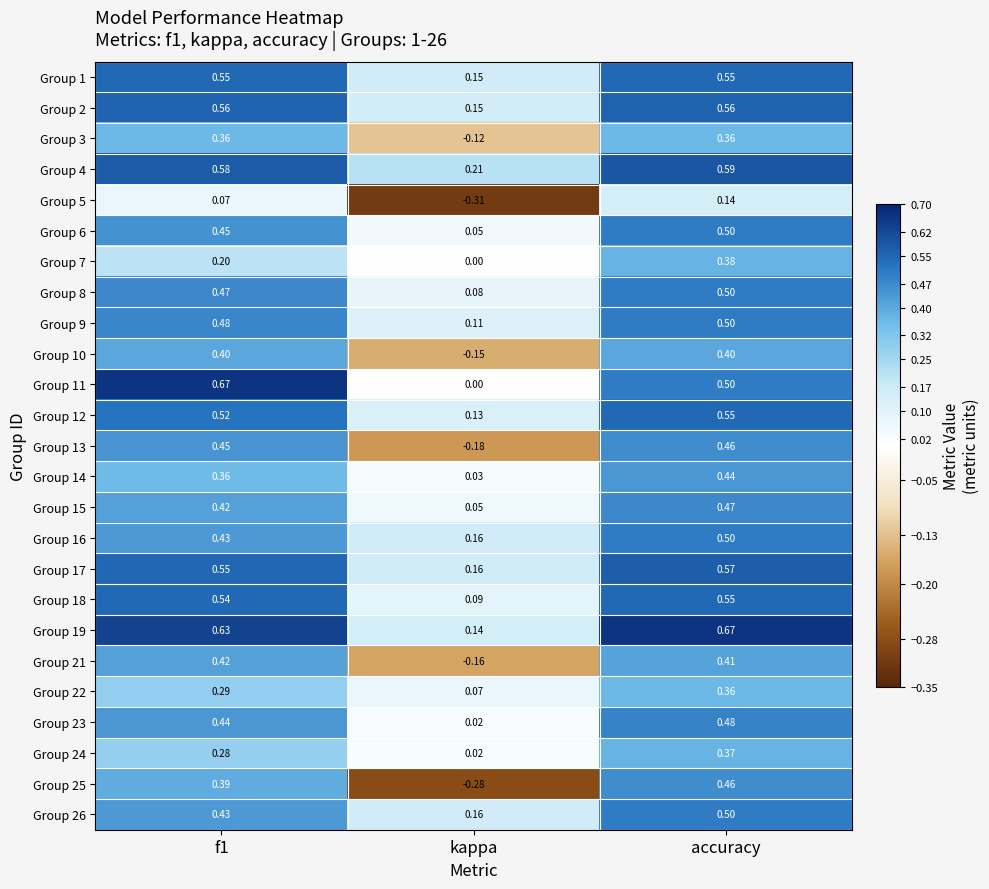

Where is Group 25 nearest to the value 0?

kappa